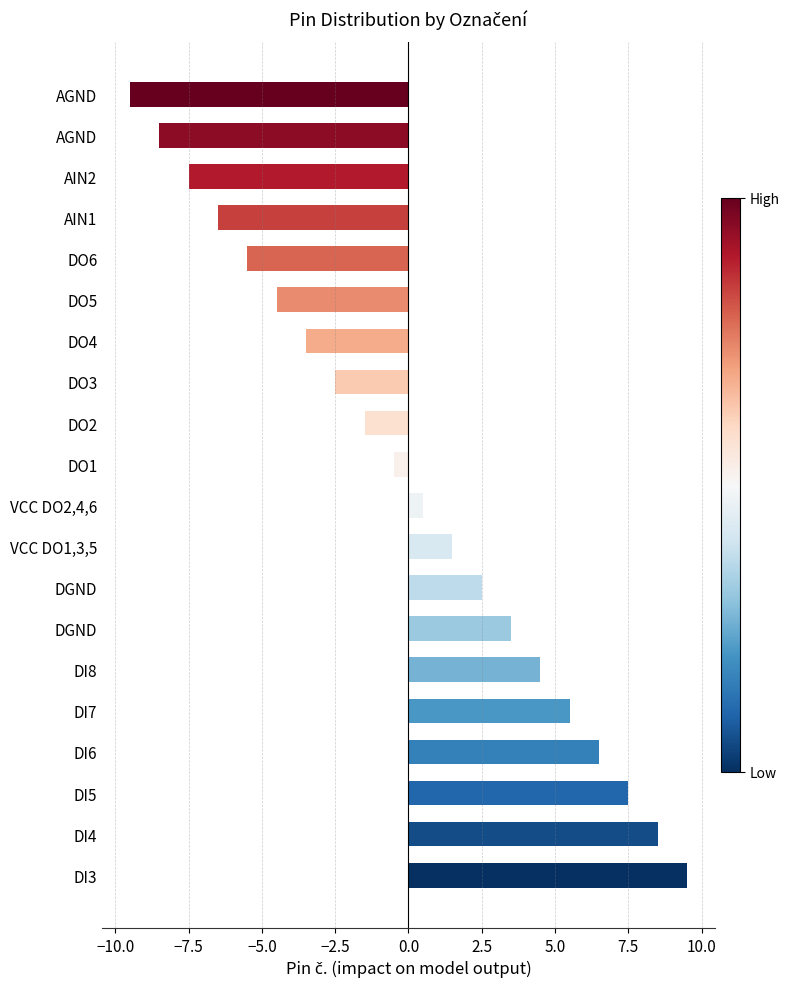

What is the difference between the maximum and minimum values?

19.0